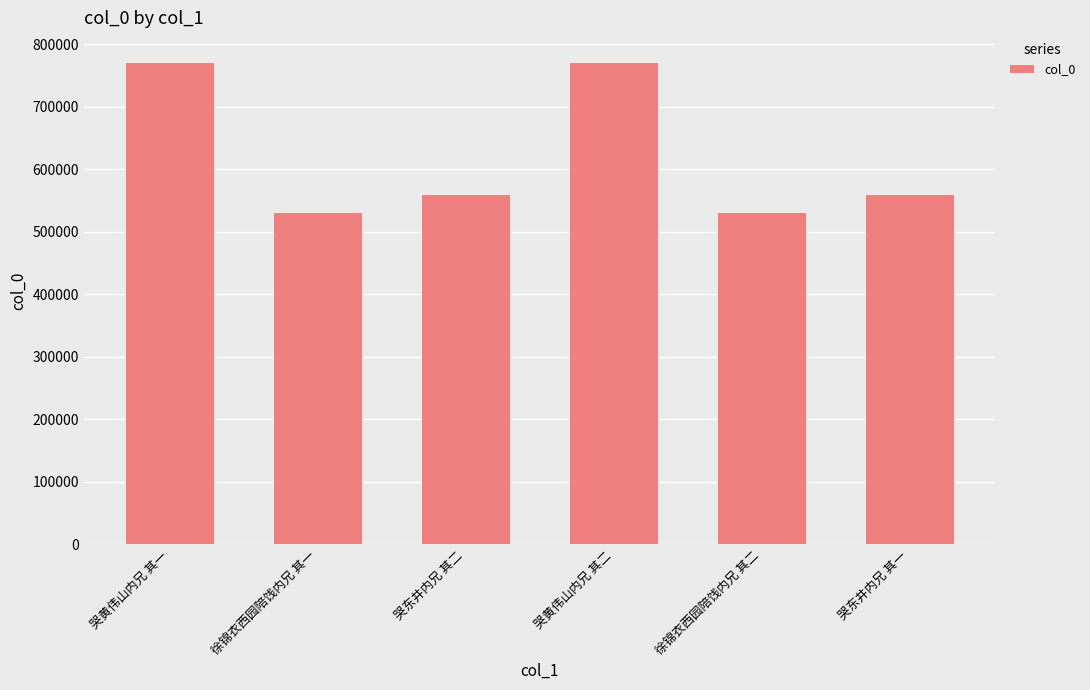

What is the approximate value at 哭东井内兄 其二, to the nearest 100?

561400